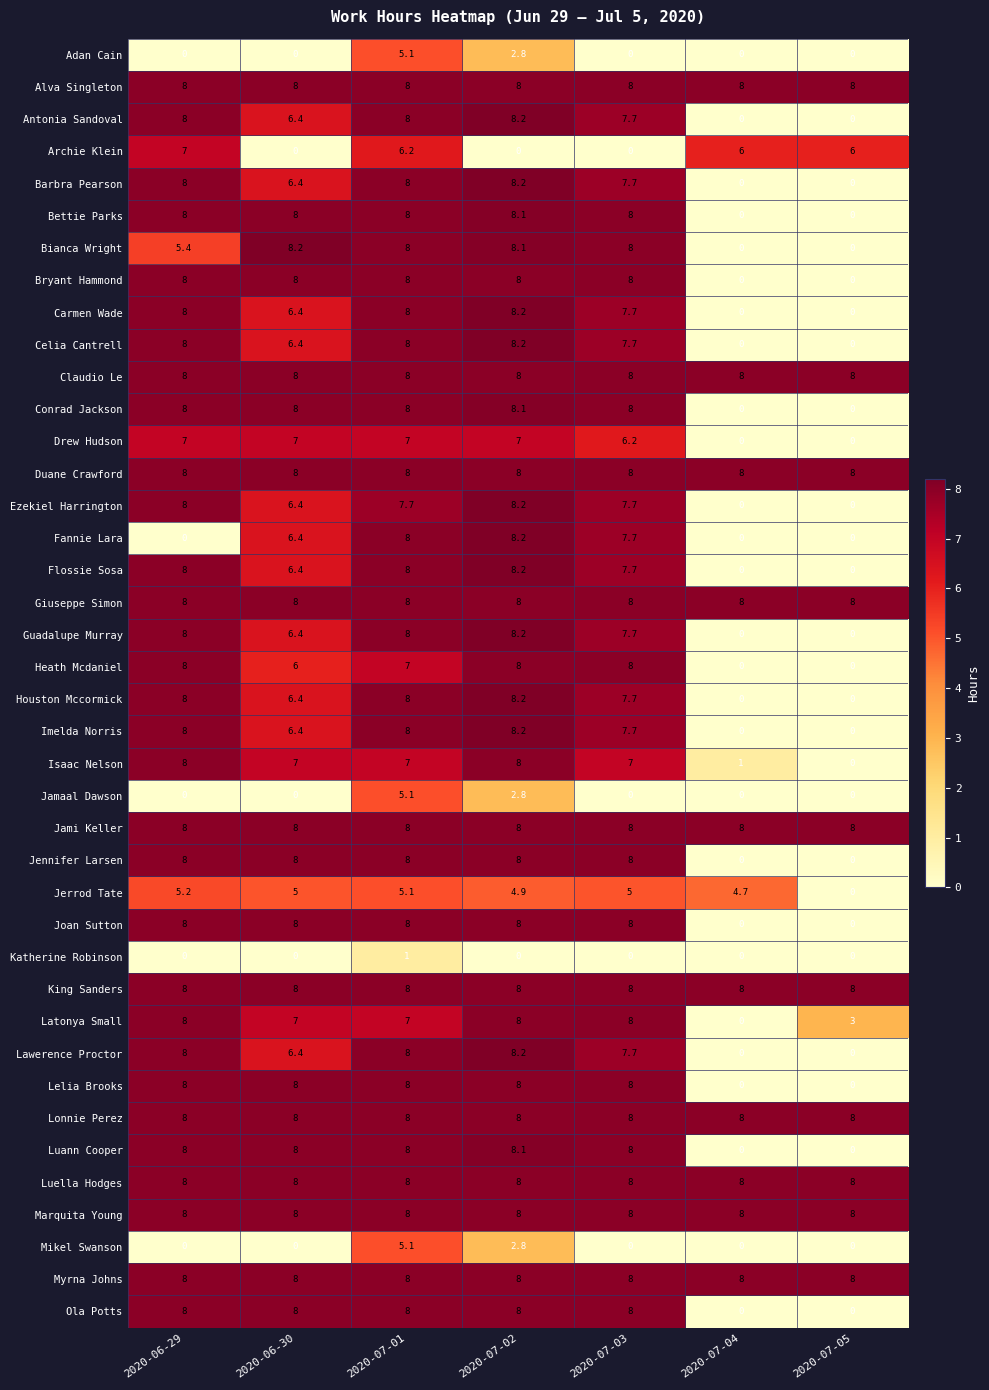

At which category is the sum across all series the highest?

2020-07-01